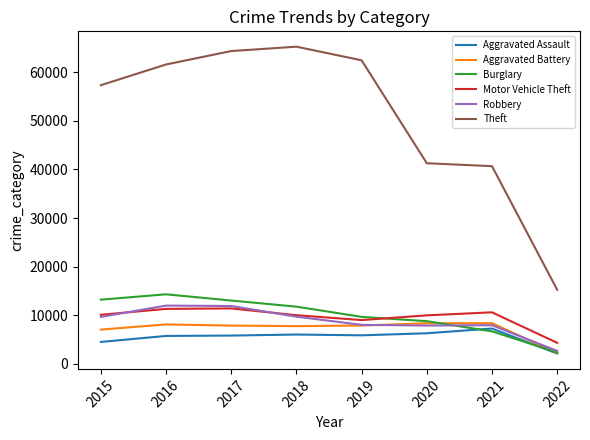

Is the value of Aggravated Battery at 2021 greater than the value of Robbery at 2022?

Yes